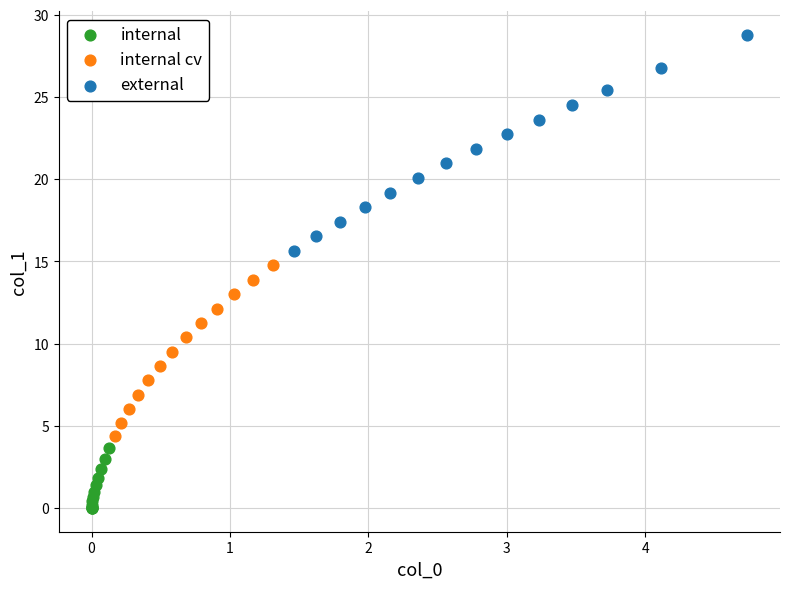

Which series has the widest spread of Y values?

external